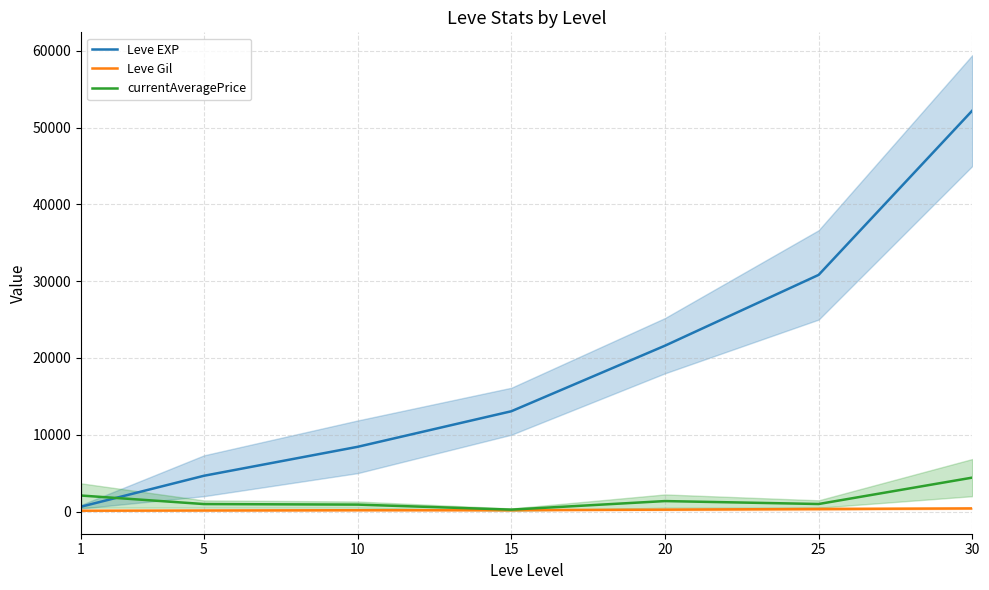

How many data points in currentAveragePrice are above 981?

4